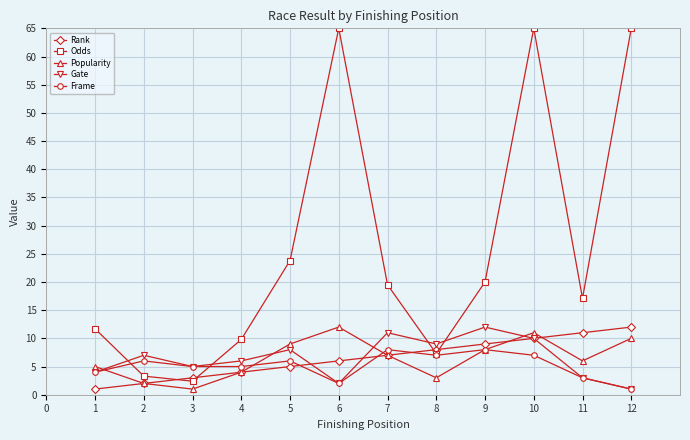

What is the sum of all Odds values?

309.9